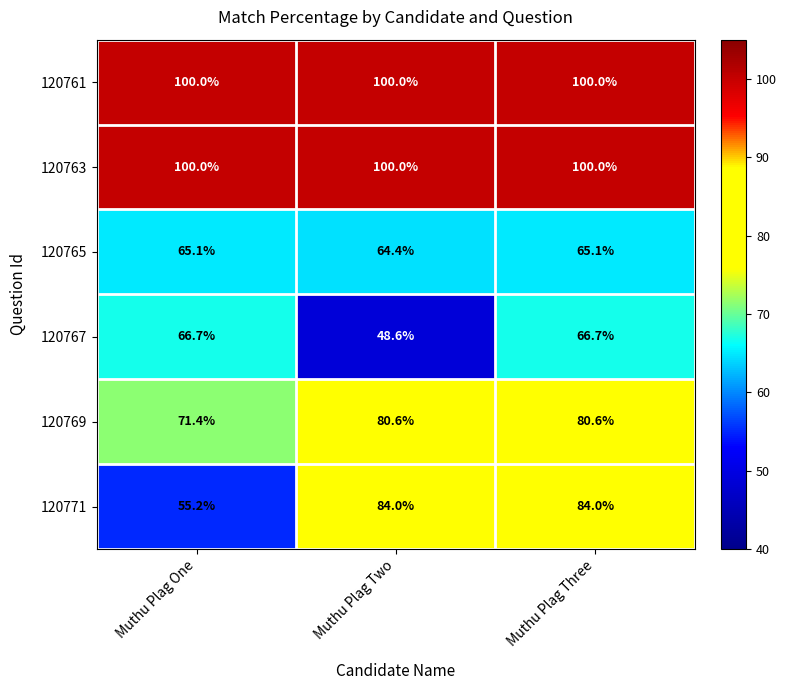

What is the total value across all series at Muthu Plag Three?

496.4